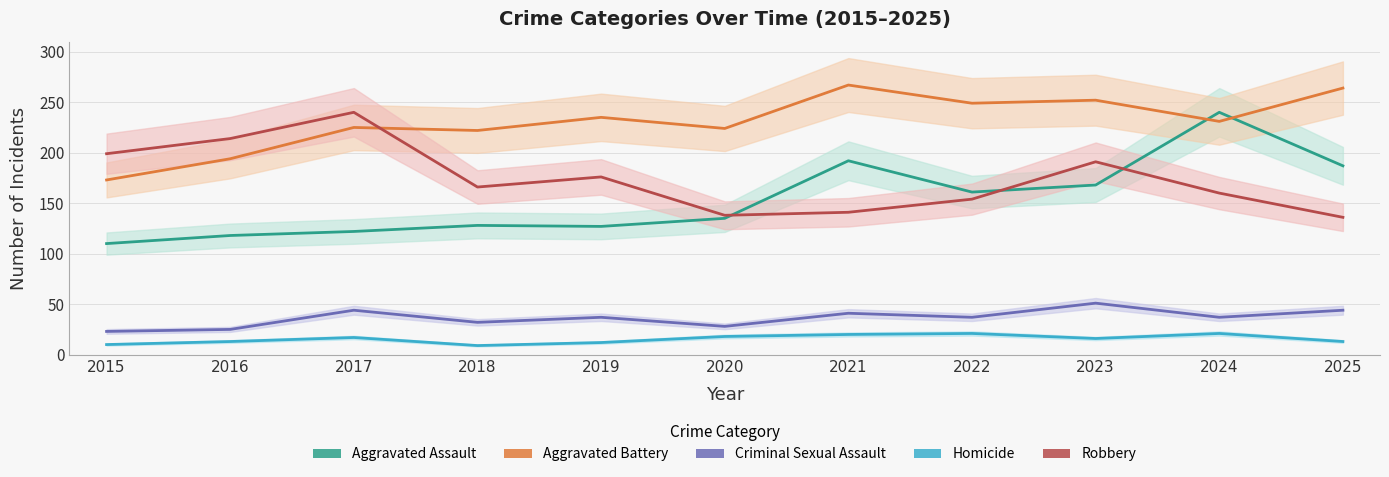

Where is Homicide nearest to the value 15?

2023